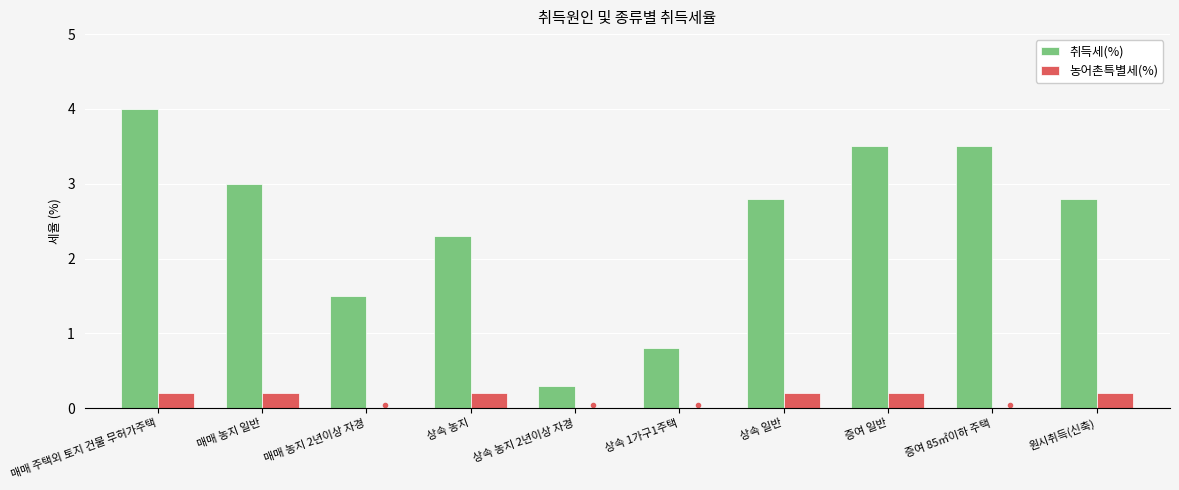

At which category is the sum across all series the highest?

매매 주택외 토지 건물 무허가주택